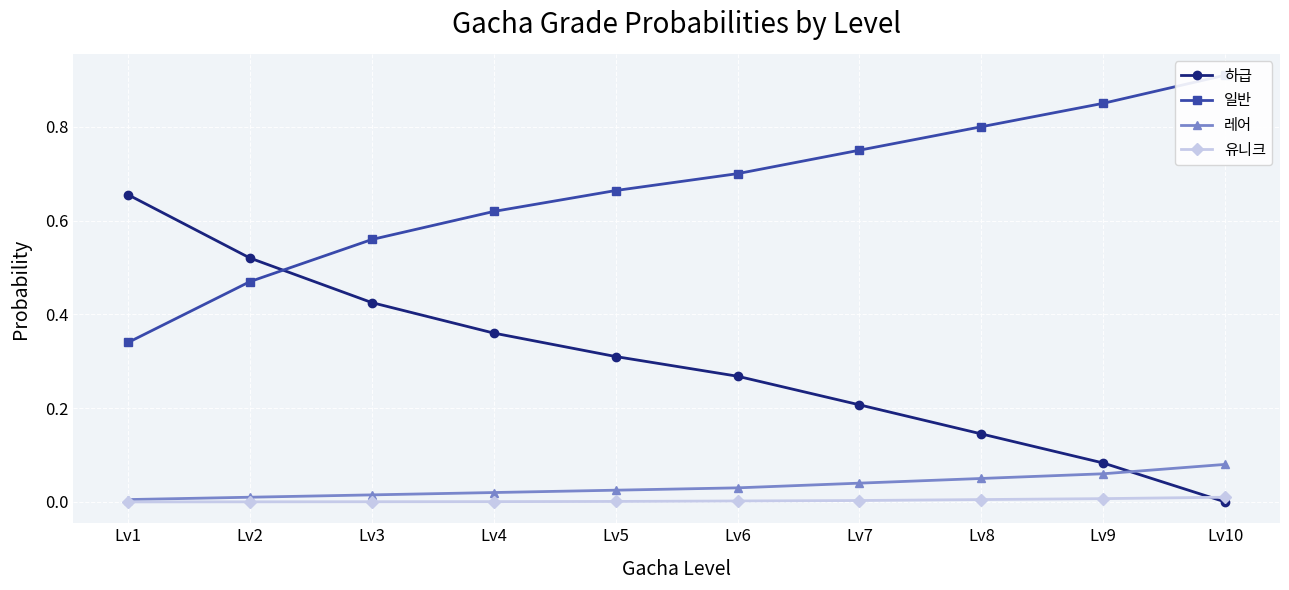

Which series changed the most between Lv1 and Lv4?

하급